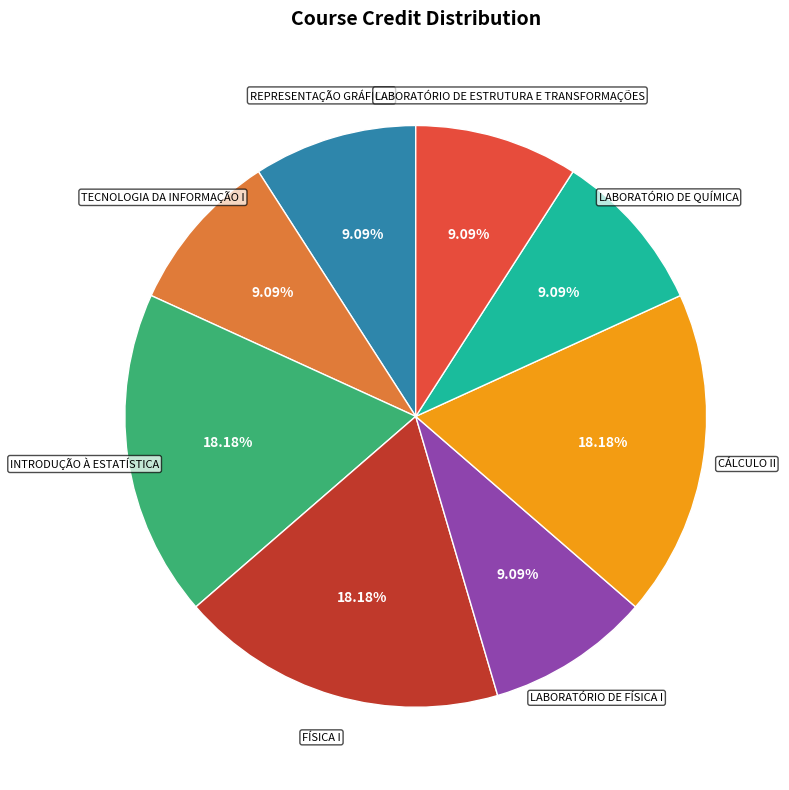

What percentage is the FÍSICA I slice, to the nearest percent?

18%